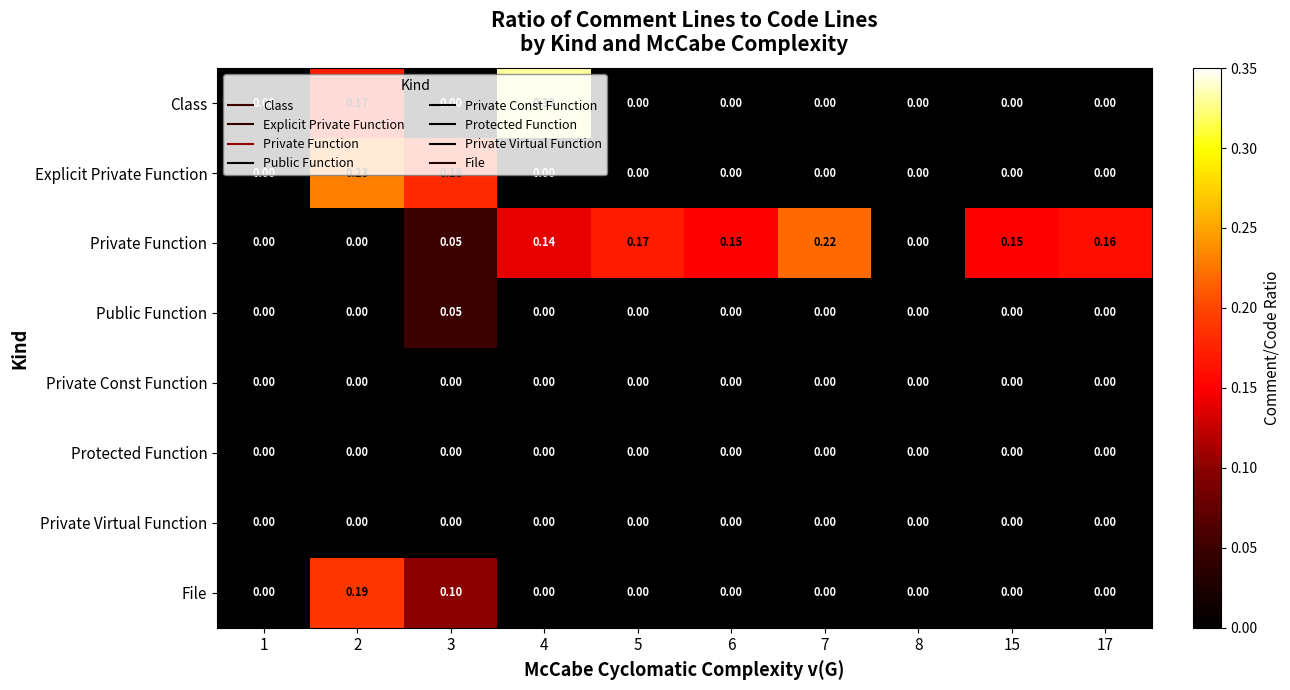

Which series has the largest total across all categories?

Private Function